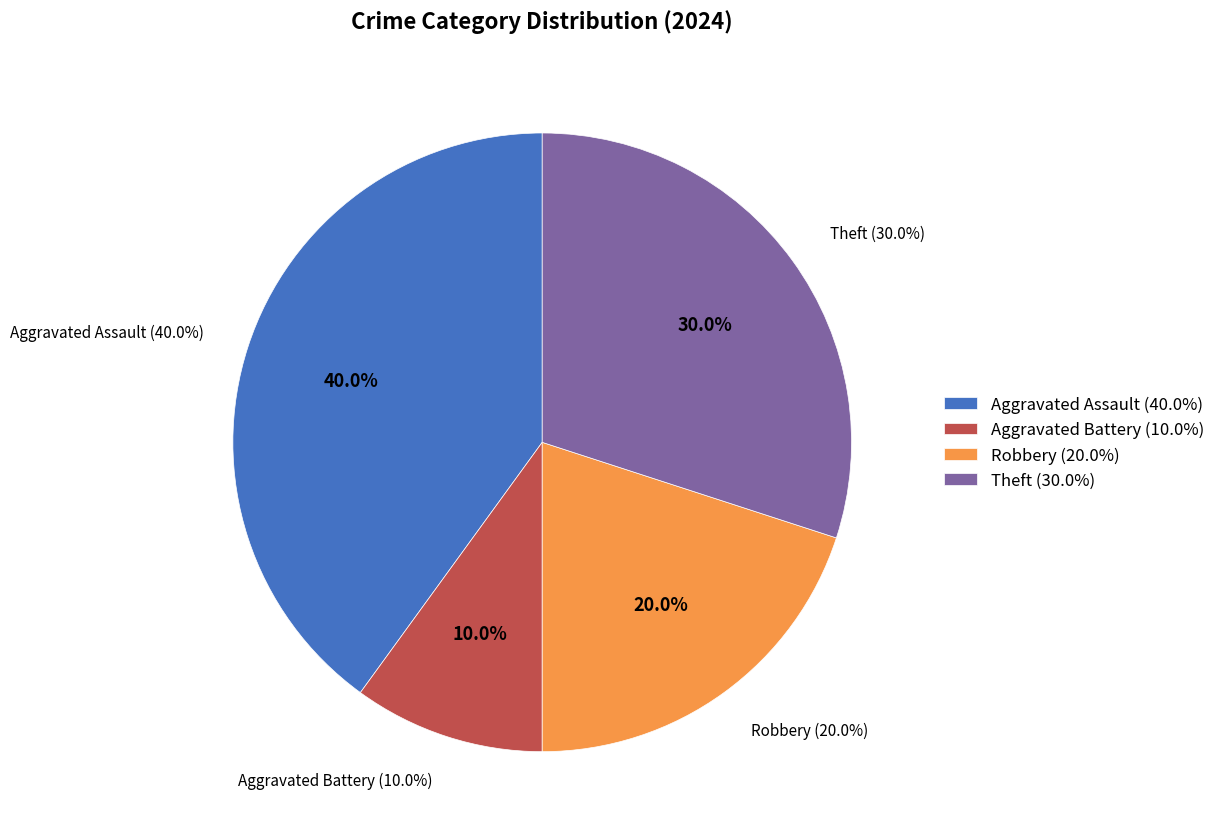

To the nearest percent, what percentage of the pie is Aggravated Assault?

40%